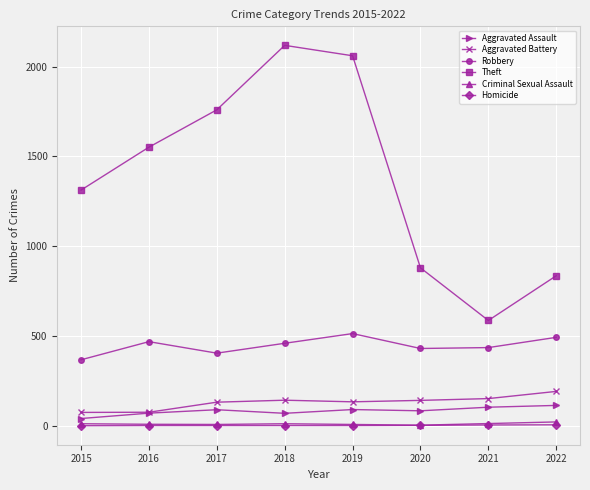

True or false: Aggravated Battery and Homicide intersect in this chart.

False